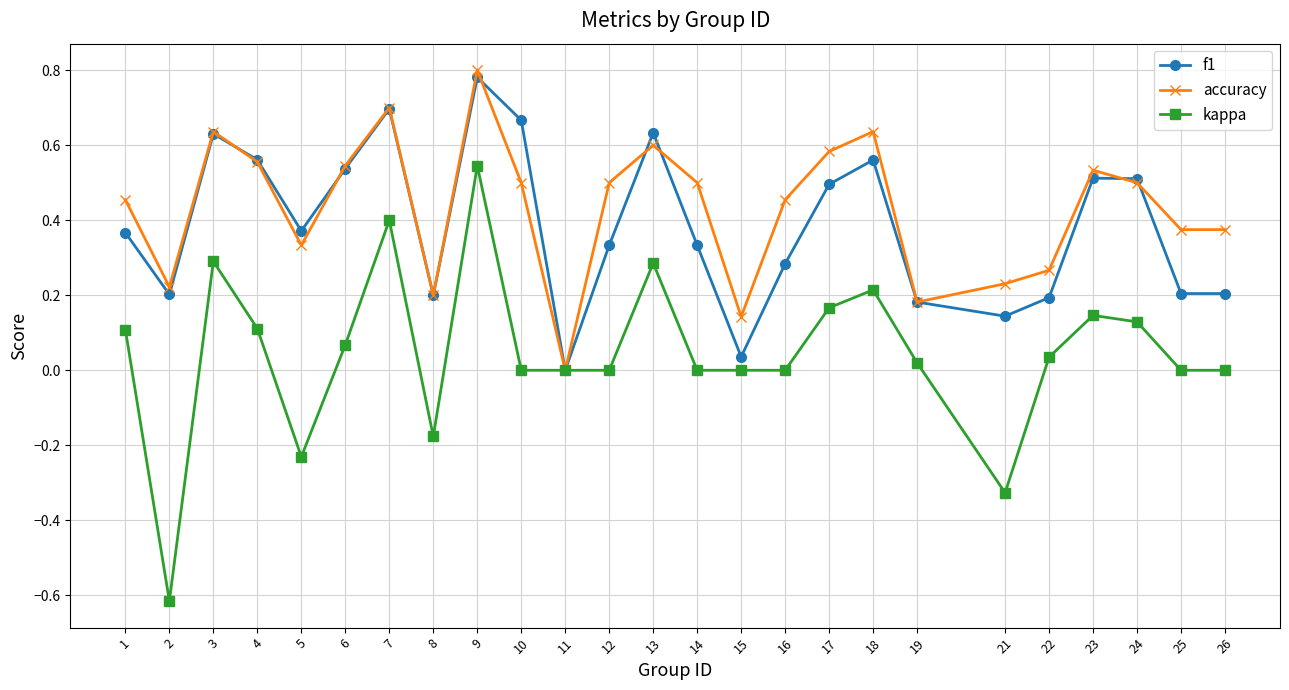

Rank the series at 21 from highest to lowest value.

accuracy, f1, kappa